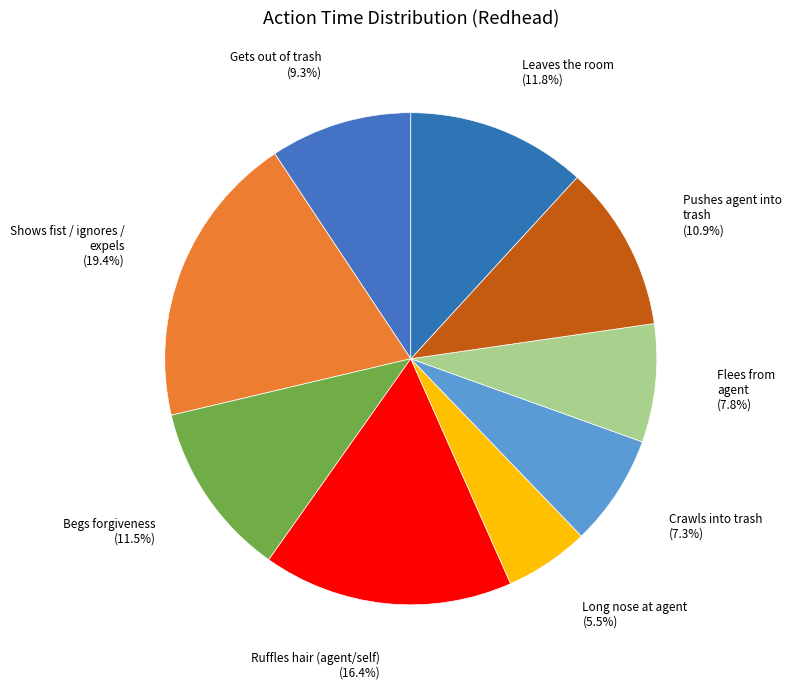

Which category has the biggest portion of the pie?

Shows fist / ignores / expels